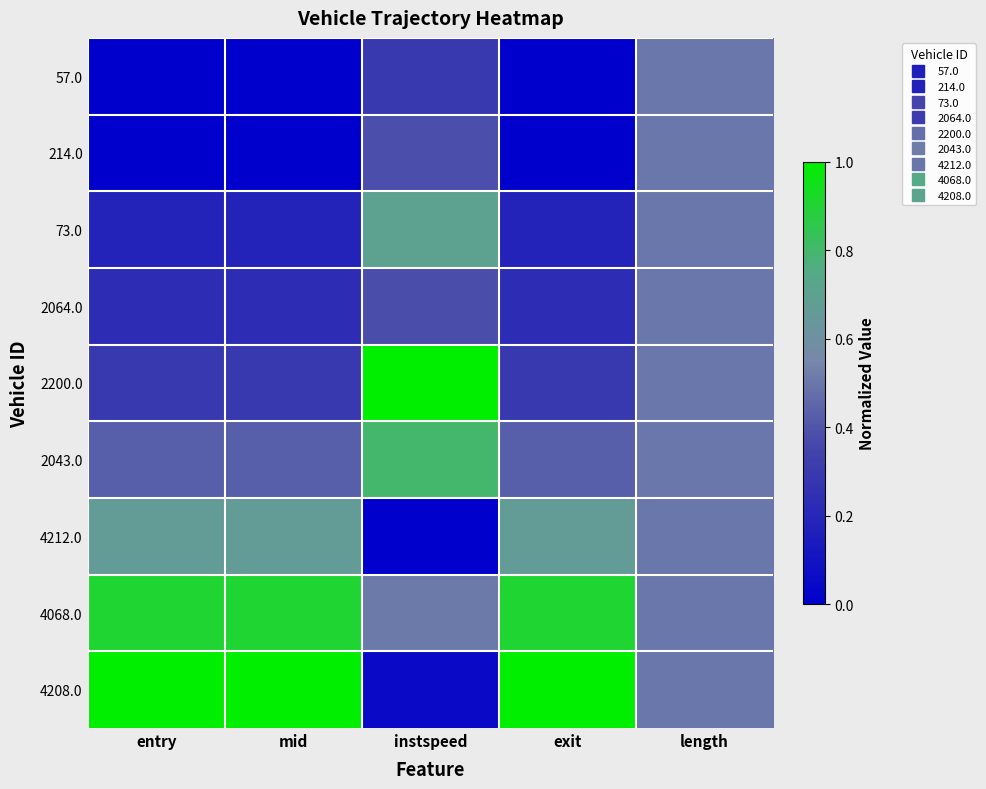

At how many categories does at least one series exceed 0?

5